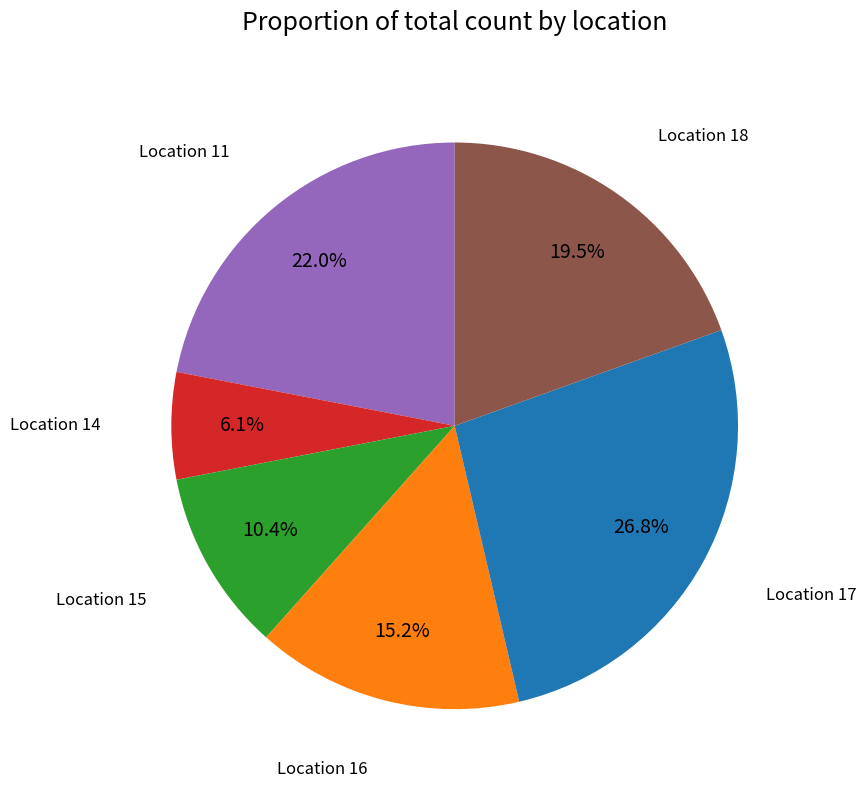

Is there a majority slice in this chart?

No